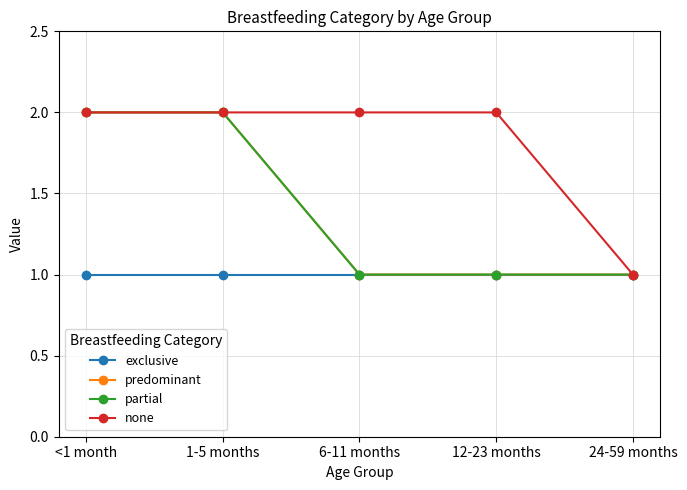

What is the label of the 3rd point from the right?

6-11 months